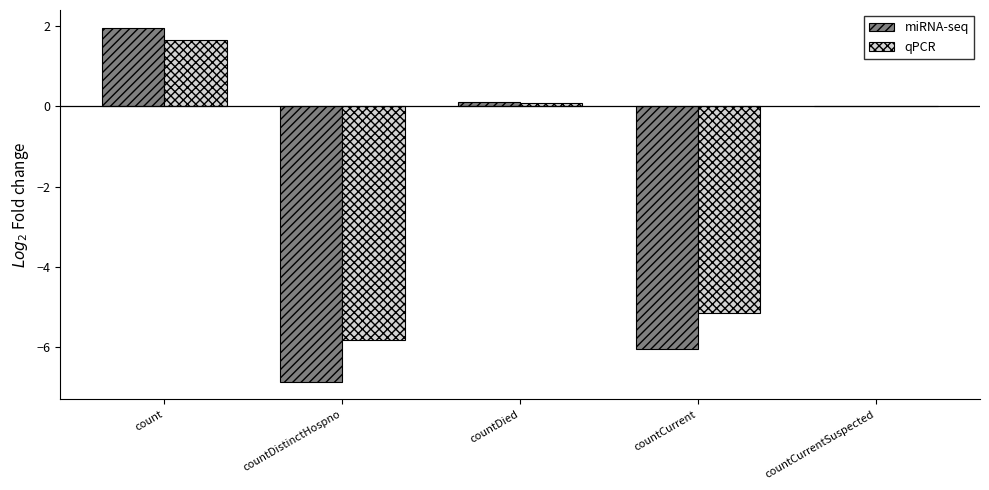

What are all the series names shown in the legend?

miRNA-seq, qPCR